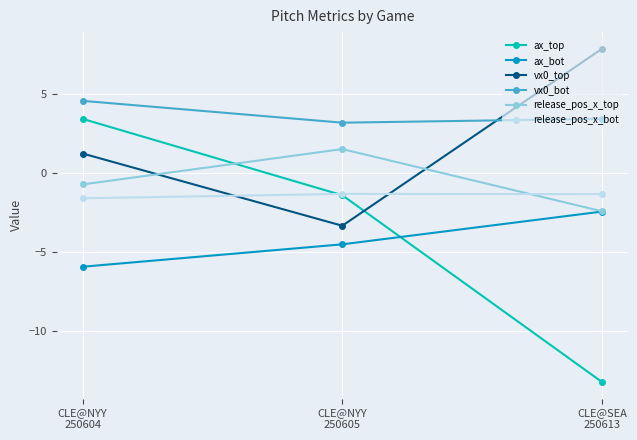

At which label is ax_bot closest to -4?

CLE@NYY
250605